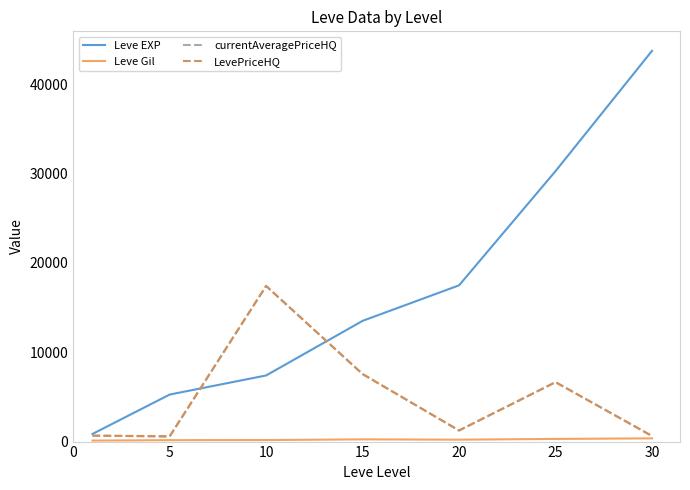

What is the minimum value shown in the chart?

112.3